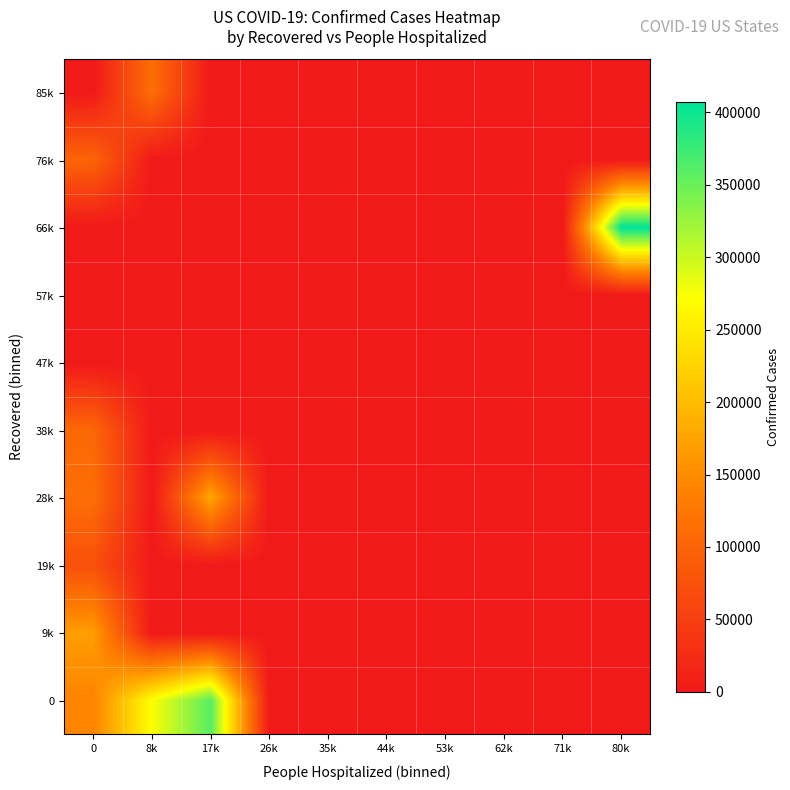

At 0, list the series in order from largest to smallest.

9k, 0, 28k, 38k, 76k, 19k, 47k, 57k, 66k, 85k